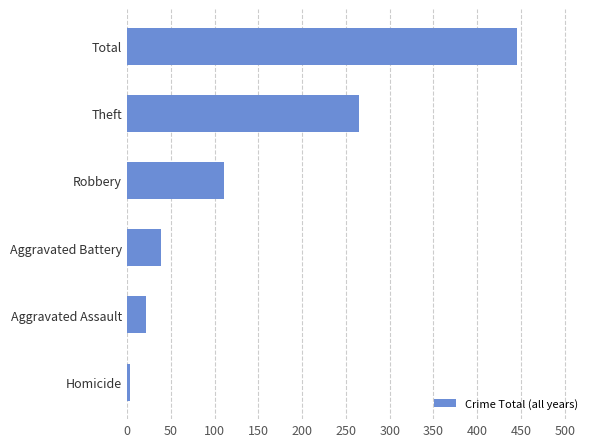

Reading top to bottom, extract all data points from this chart.

Total=446	Theft=265	Robbery=111	Aggravated Battery=39	Aggravated Assault=22	Homicide=3